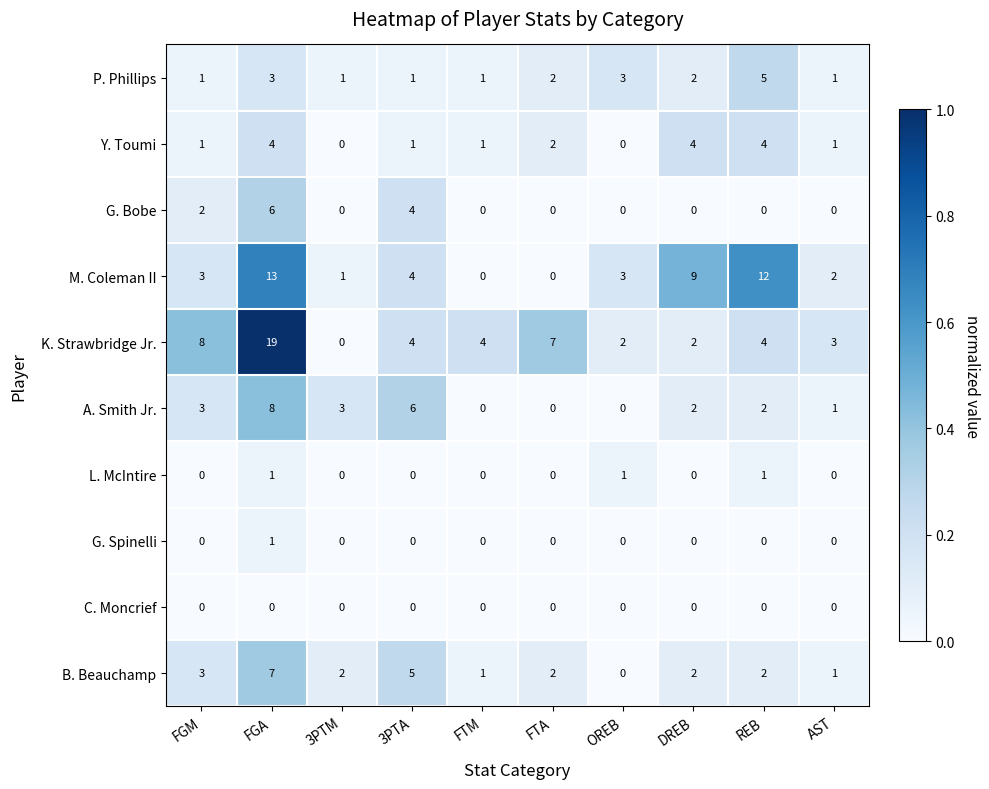

Count the B. Beauchamp values in the range 1 to 3.

7